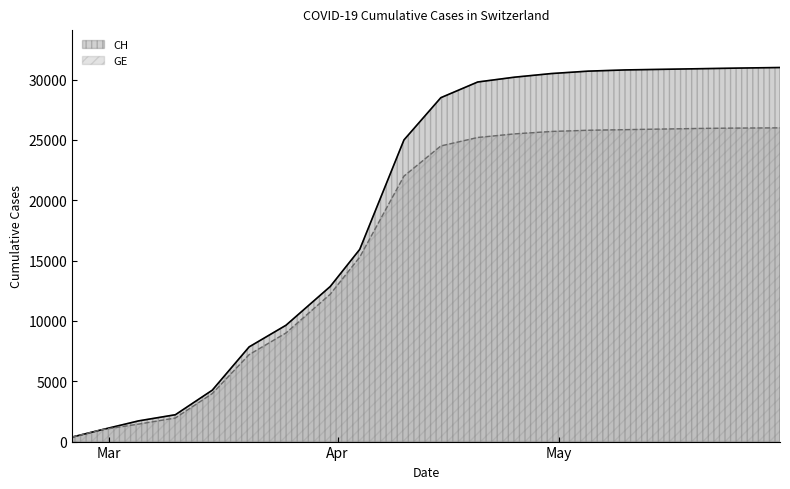

Is the value of CH at 2020-03-10 greater than the value of GE at 2020-04-15?

No